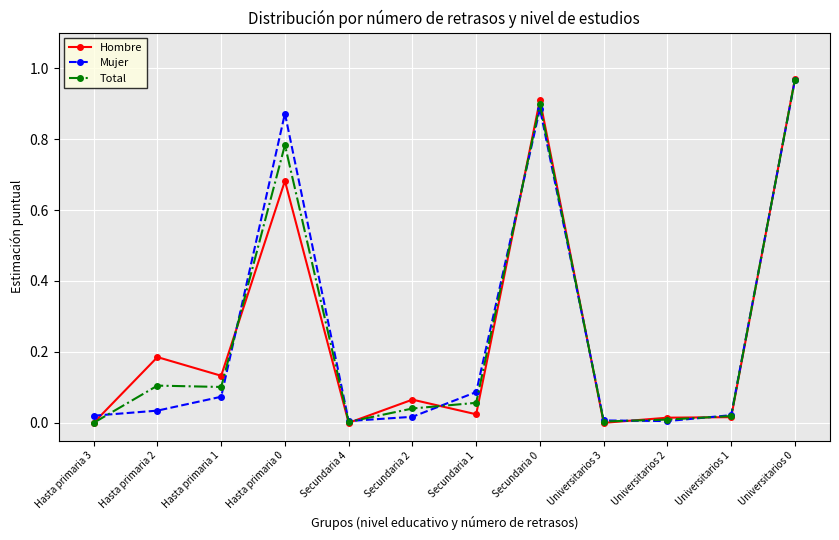

What position from the right is Secundaria 1?

6